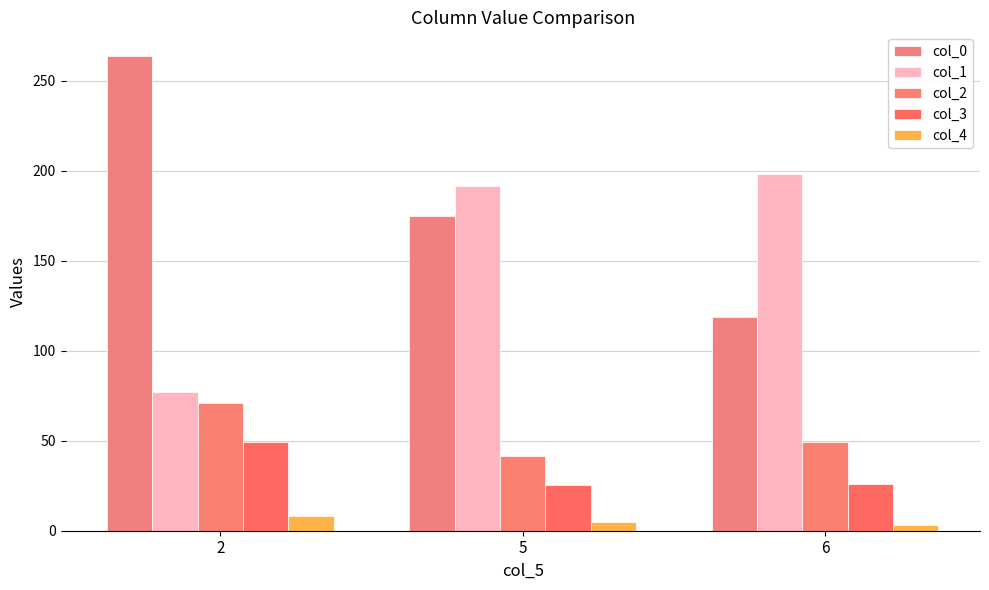

Which series has the largest total across all categories?

col_0